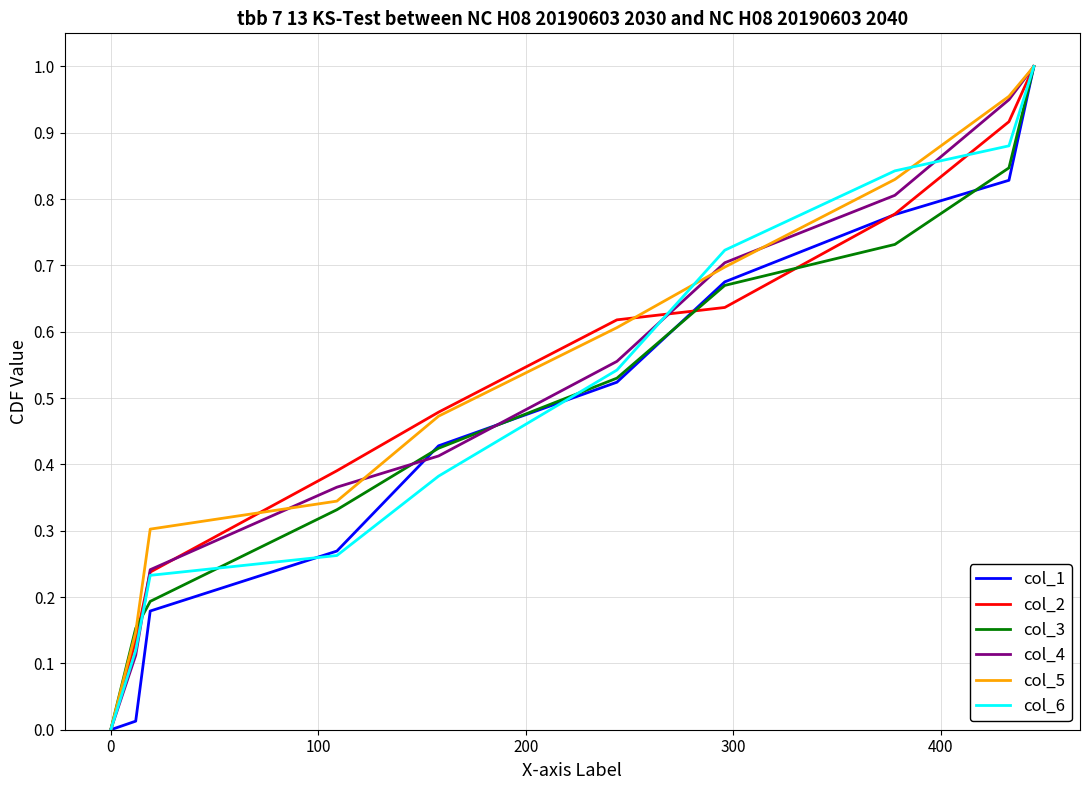

What is the sum of all col_6 values?

5.0